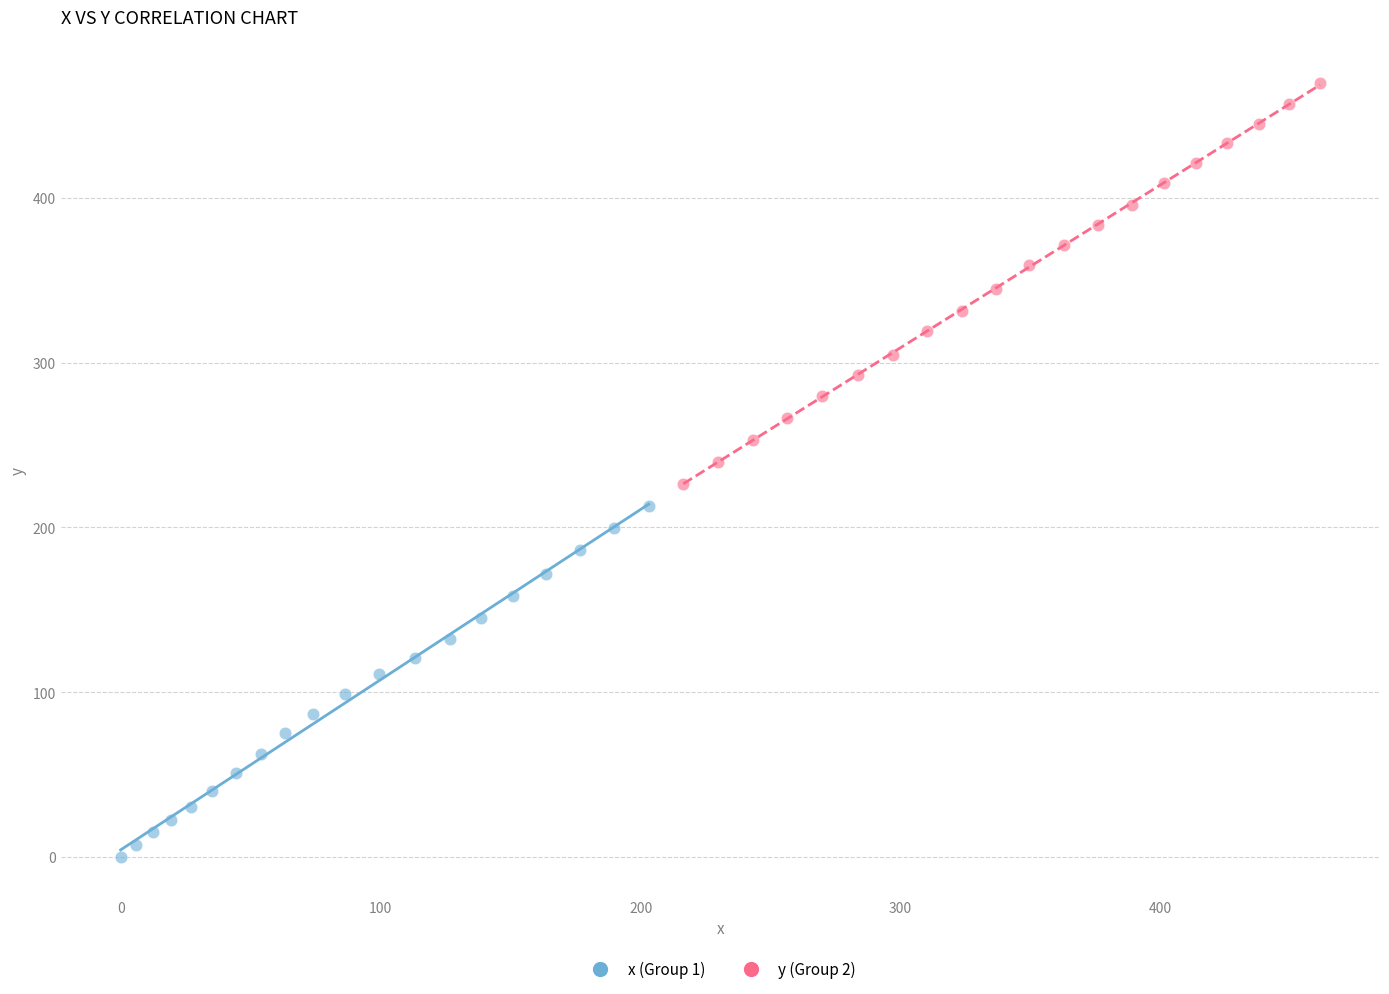

Which series contains the highest Y value?

y (Group 2)